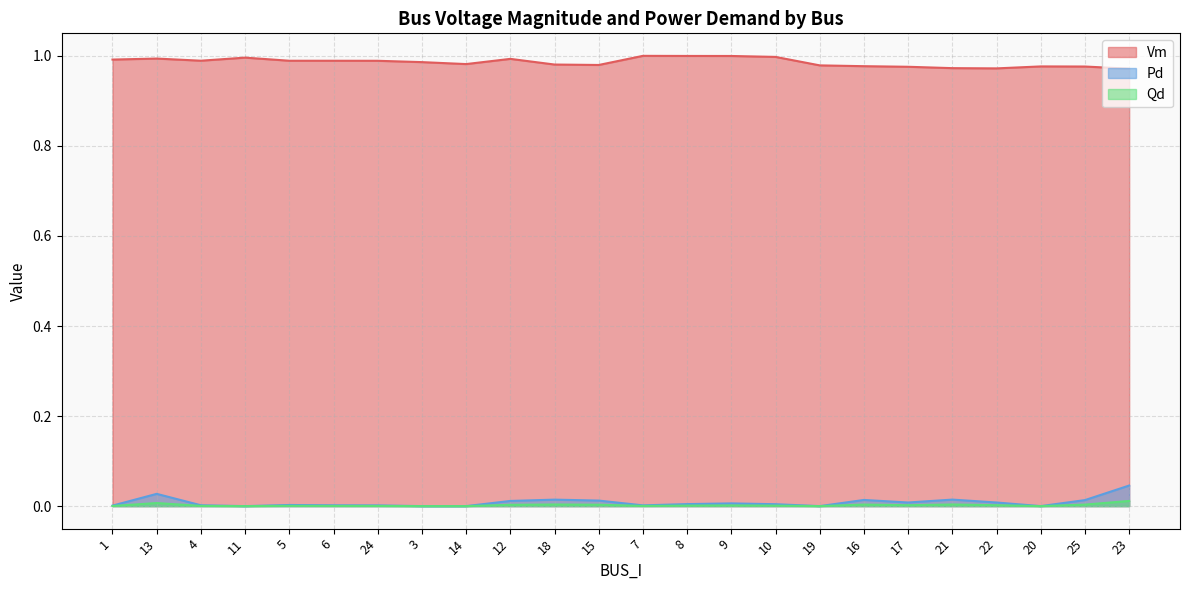

What is the label of the 16th point from the right?

14